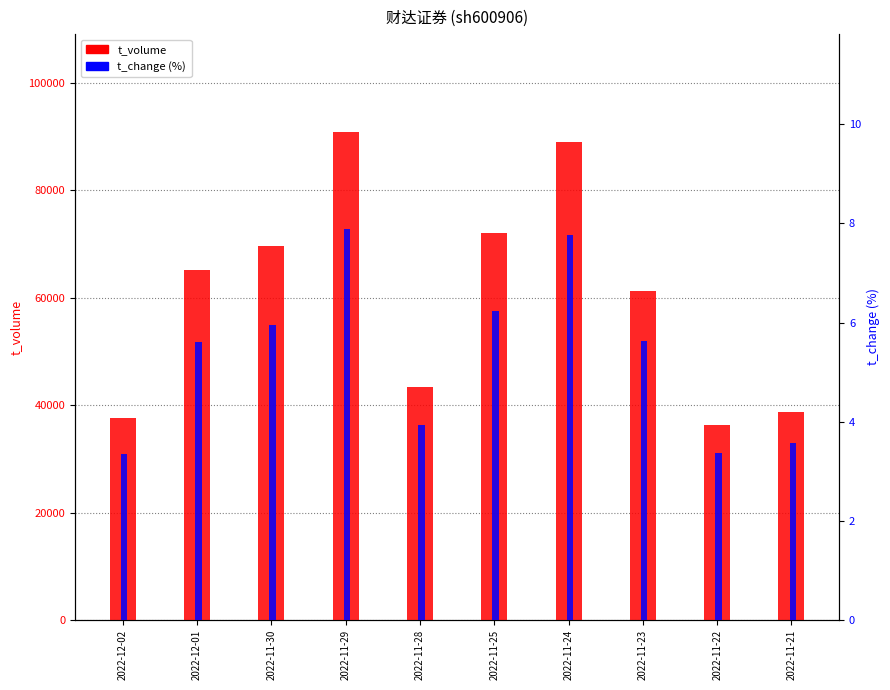

Is the value of t_change at 2022-11-22 greater than the value of t_volume at 2022-11-24?

No